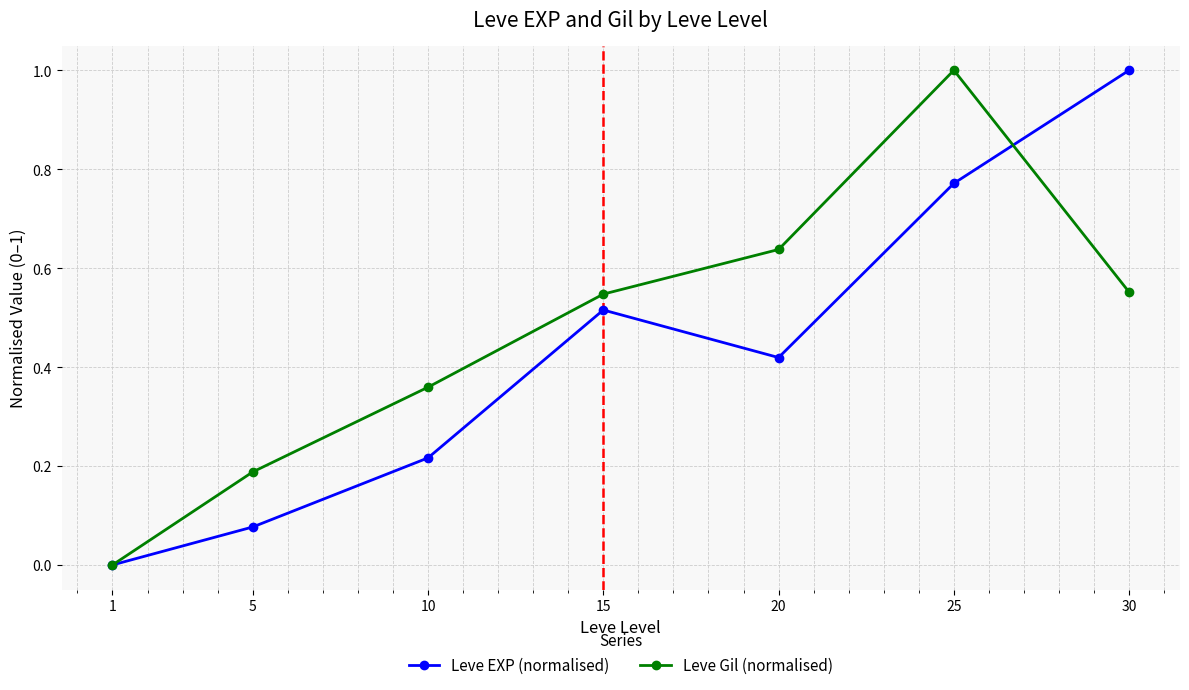

Where is the first local maximum for Leve Gil (normalised)?

25